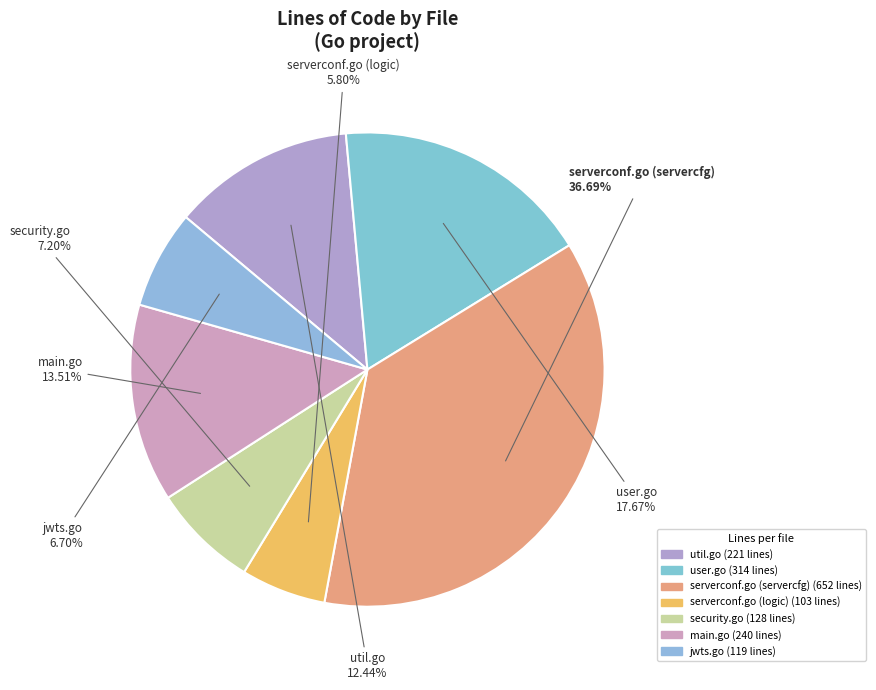

Which category has the biggest portion of the pie?

serverconf.go (servercfg)